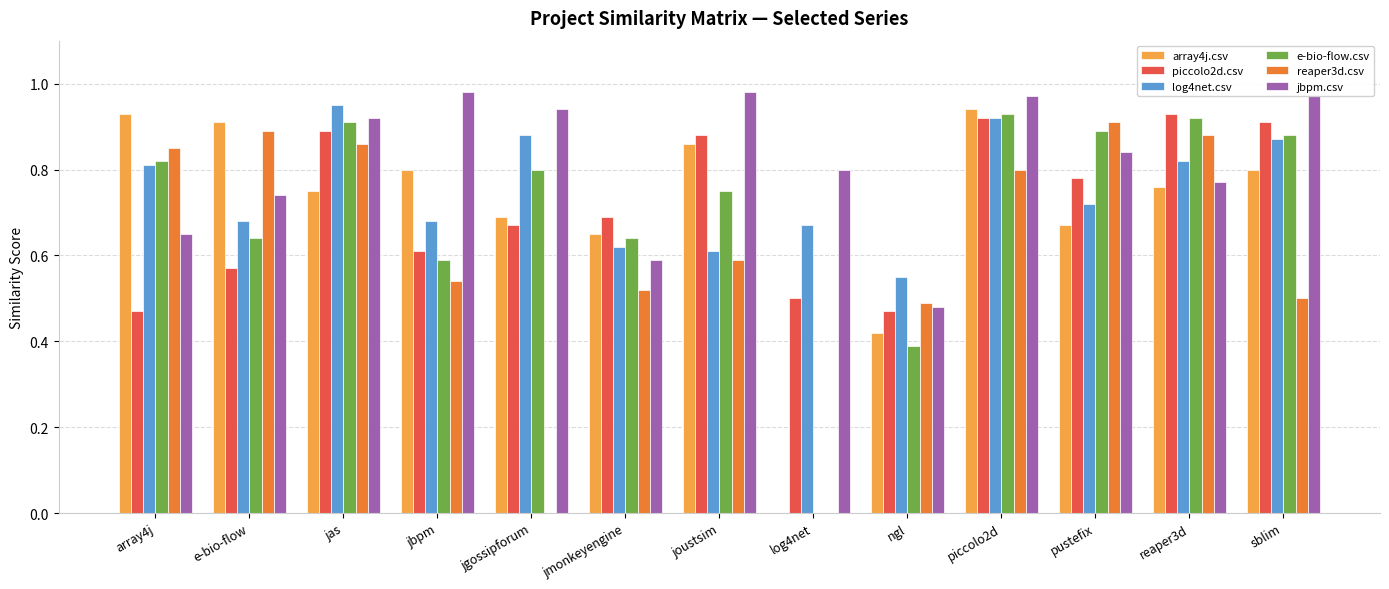

The value of log4net.csv at pustefix is 1.1. True or false?

False